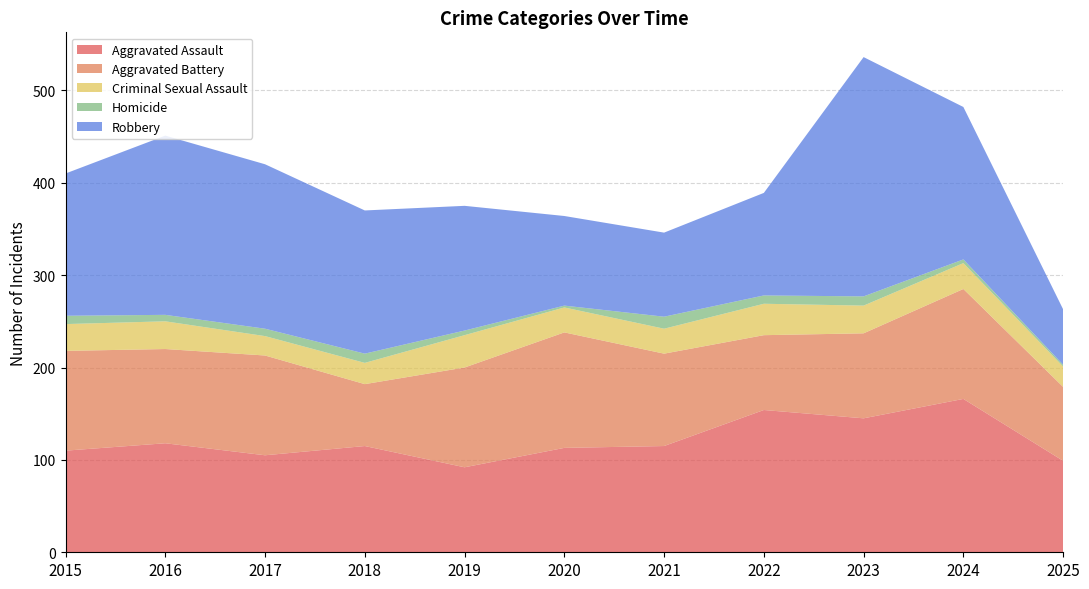

Reading right to left, list all the values displayed in this chart.

Aggravated Assault: 99	166	145	154	115	113	92	115	105	118	110
Aggravated Battery: 80	119	92	81	100	125	108	67	108	102	108
Criminal Sexual Assault: 22	28	30	34	27	27	35	23	21	30	29
Homicide: 2	4	10	9	13	2	5	10	8	7	9
Robbery: 60	165	259	111	91	97	135	155	178	194	154